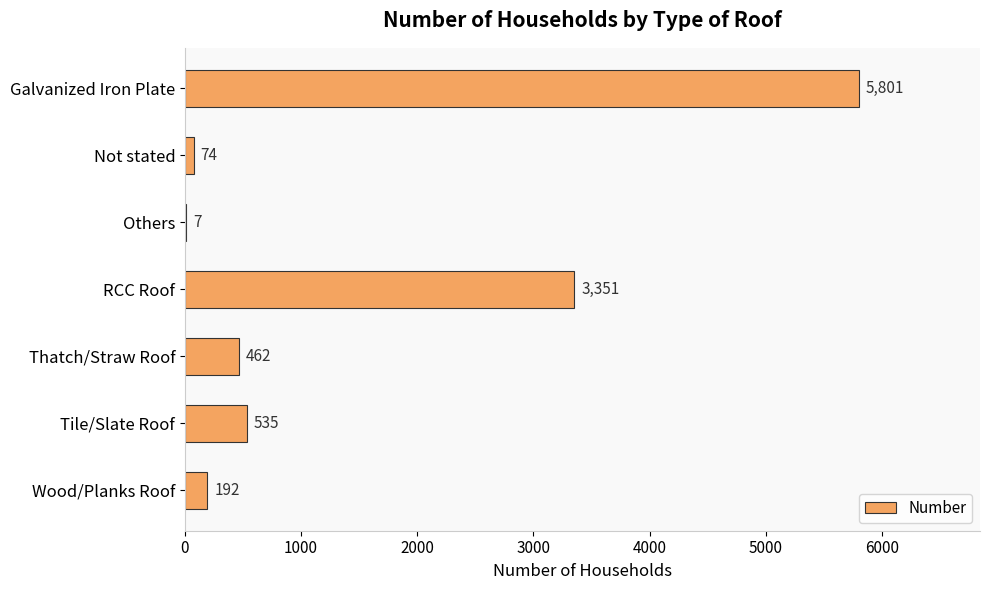

What is the sum of all values?

10422